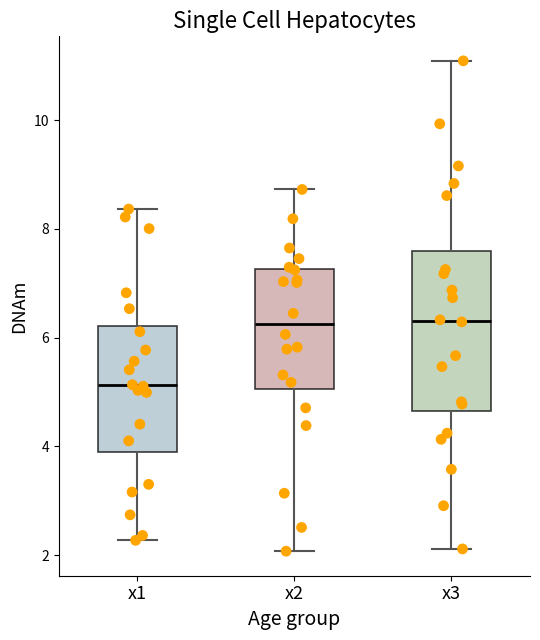

Which box is the tallest, from its lower edge to its upper edge?

x3